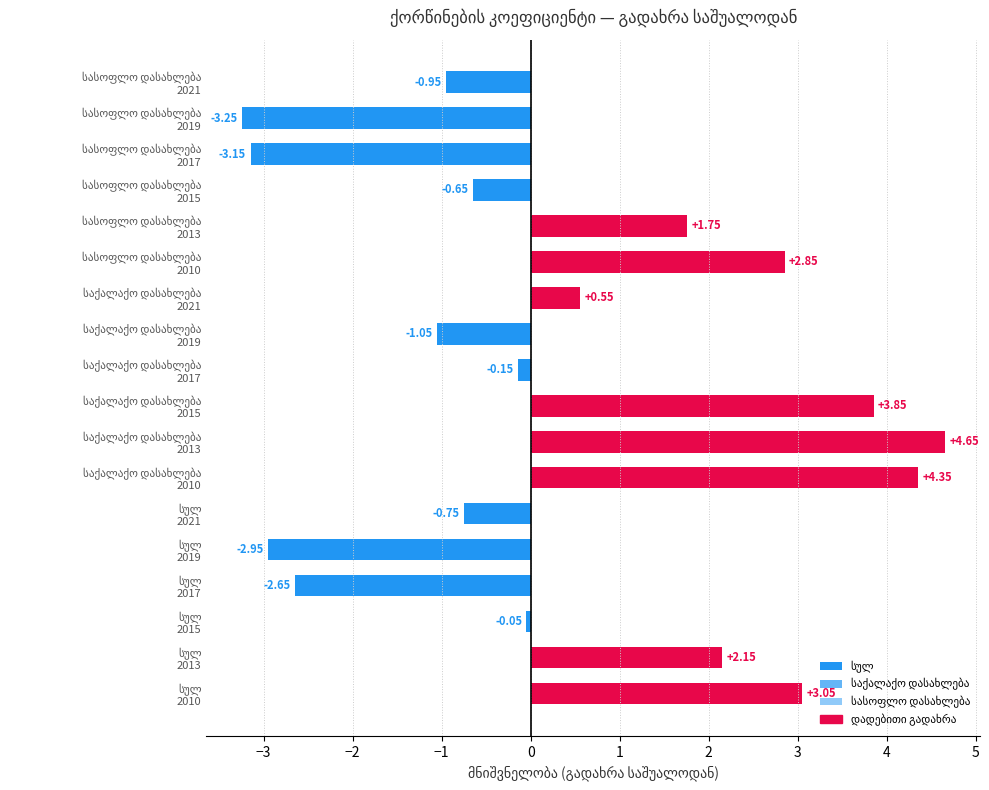

What is the difference between the maximum and minimum values?

7.9